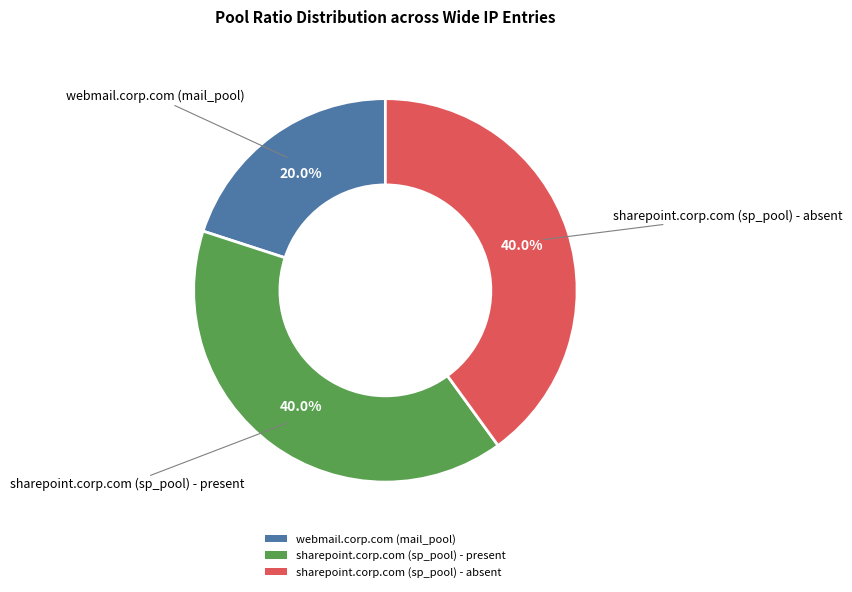

To the nearest percent, what is the difference between the largest and smallest slice percentages?

20%